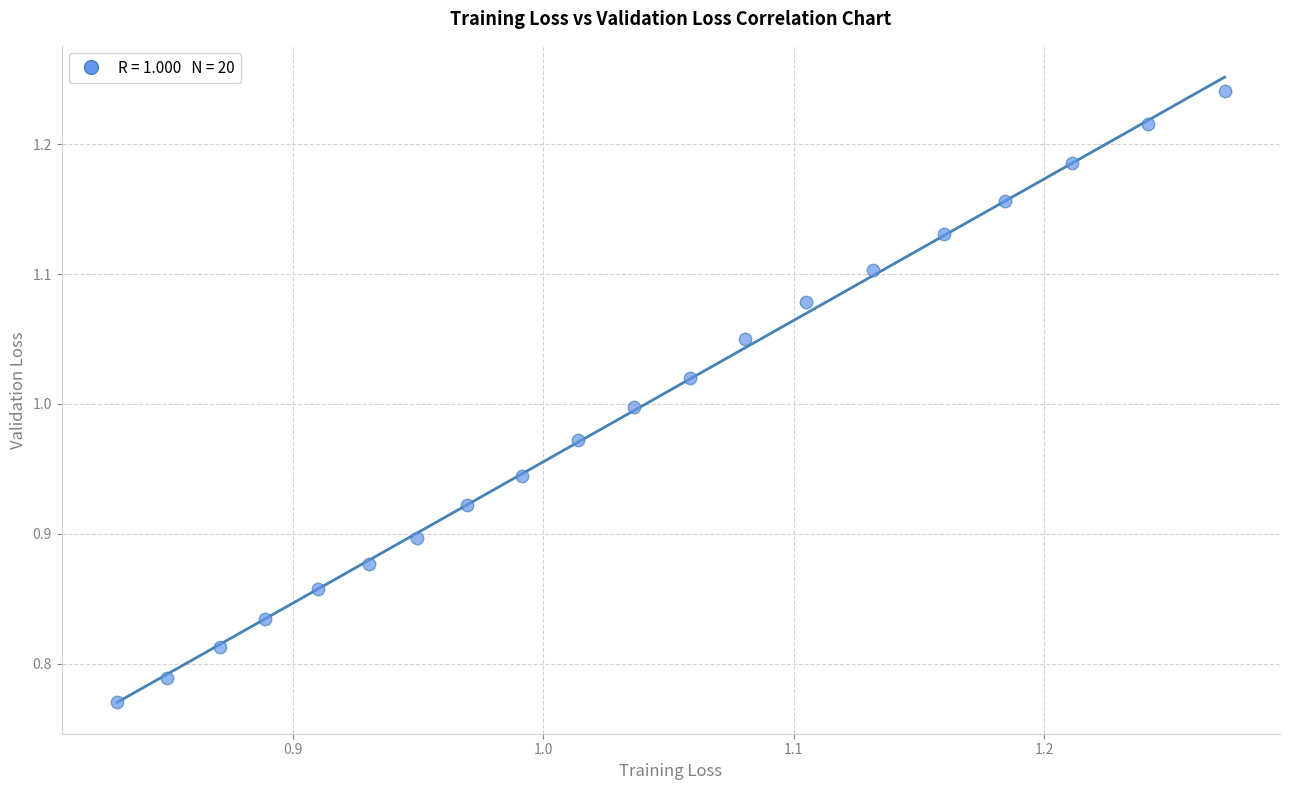

What is the range of Y values (max minus min)?

0.5